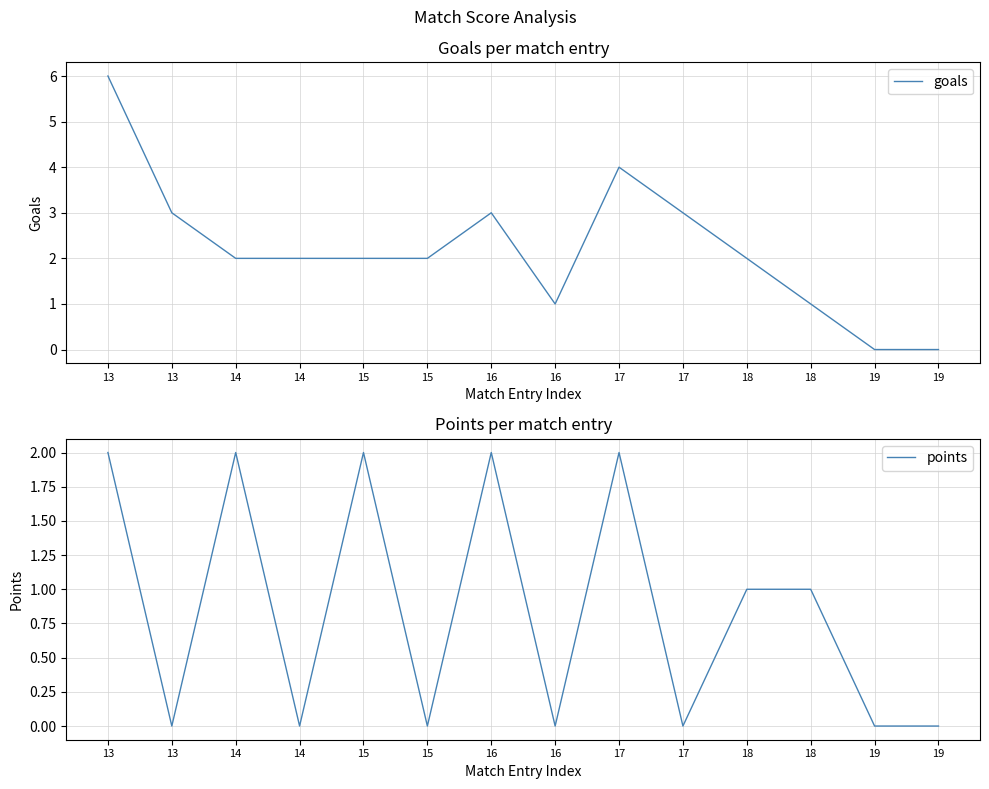

What is the sum of all points values?

12